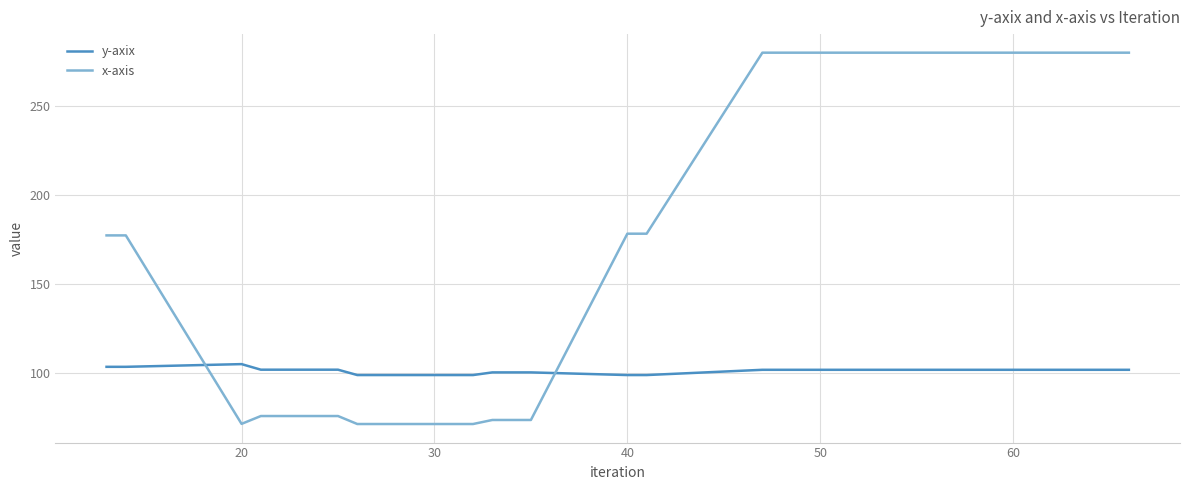

What is the maximum value for y-axix?

105.0